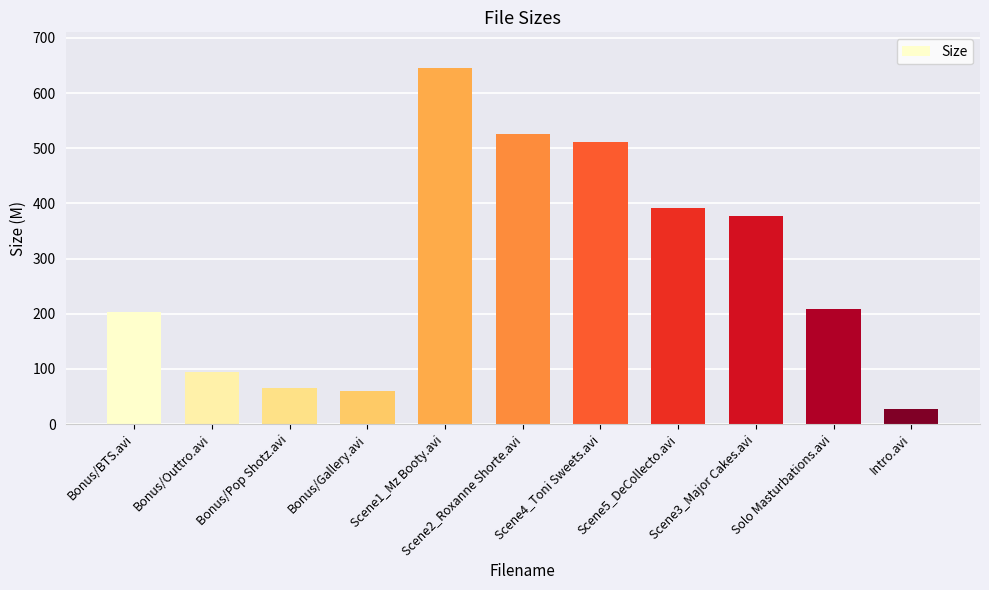

At which category does the chart reach its minimum across all series?

Intro.avi